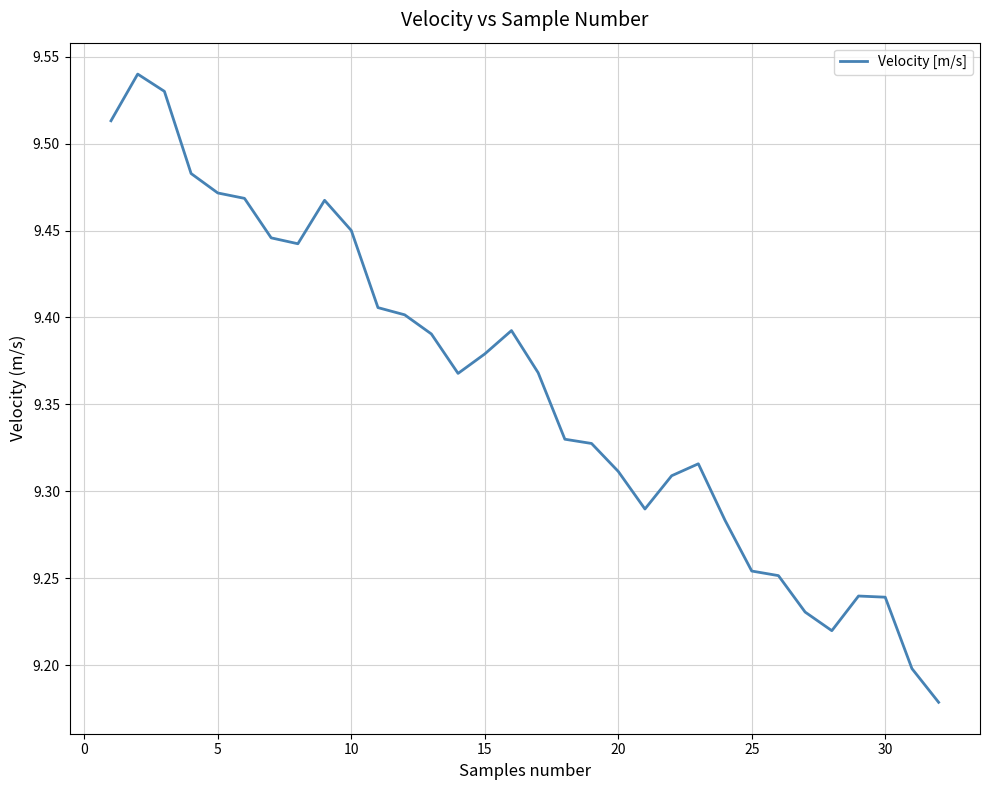

What is the difference between the maximum and minimum values?

0.4